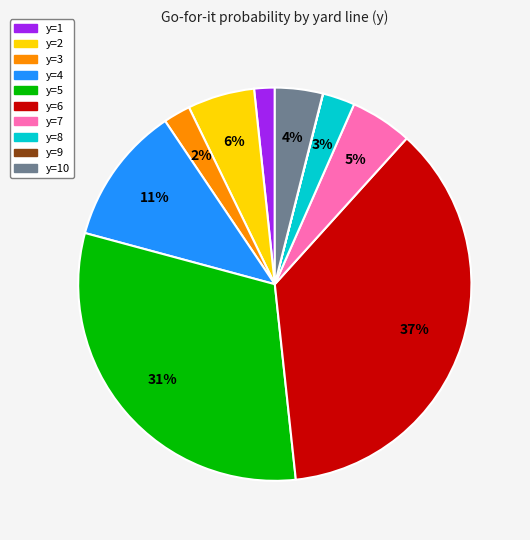

Combined, do y=8 and y=7 account for over 50%?

No